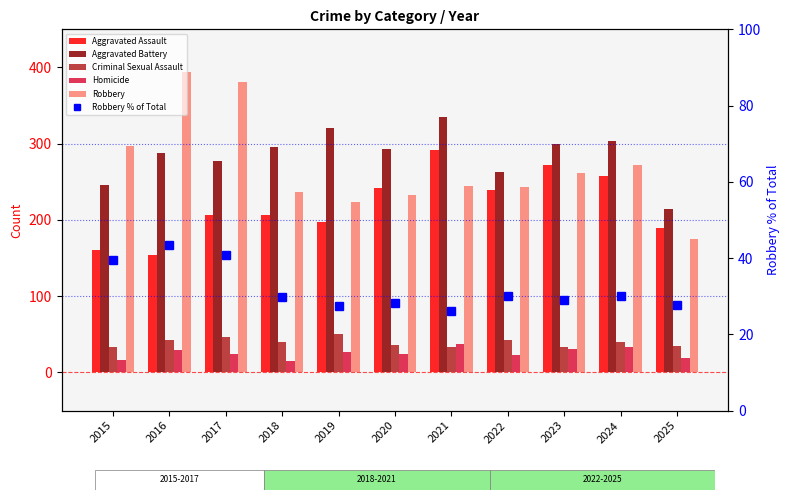

How many distinct data groups are displayed?

6